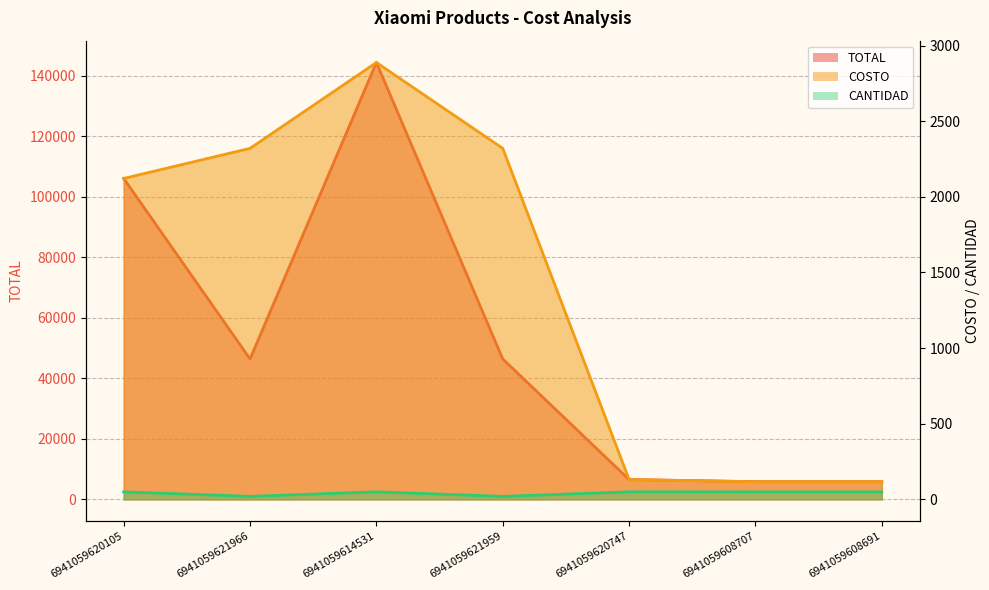

At which category does CANTIDAD reach its first local peak?

6941059614531